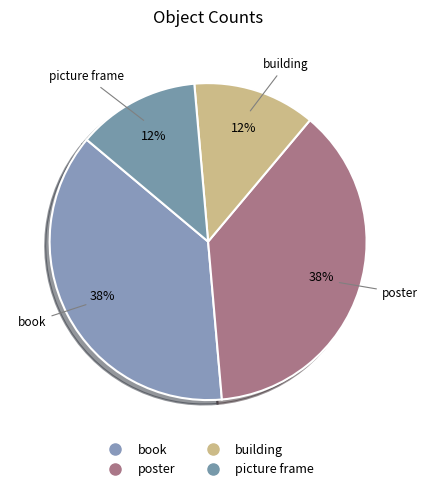

Is it true that picture frame is 12% of the pie?

True